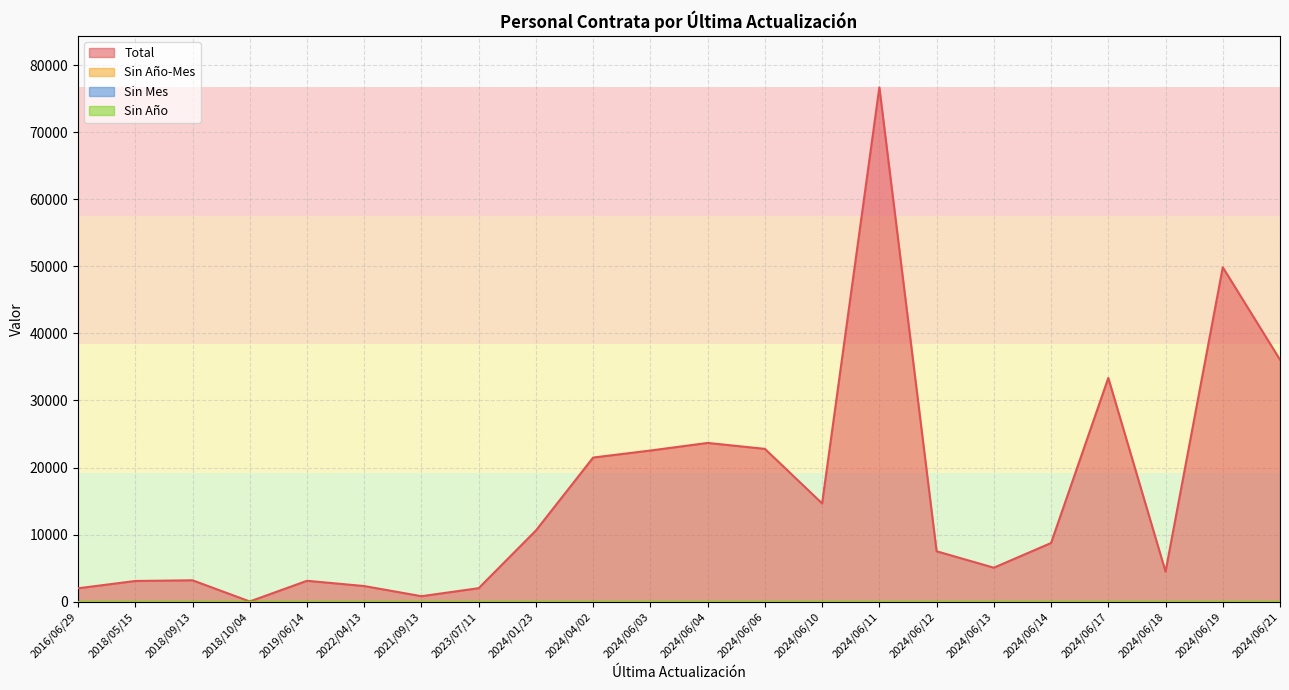

What is the difference between the Total values at 2024/06/06 and 2018/05/15?

19704